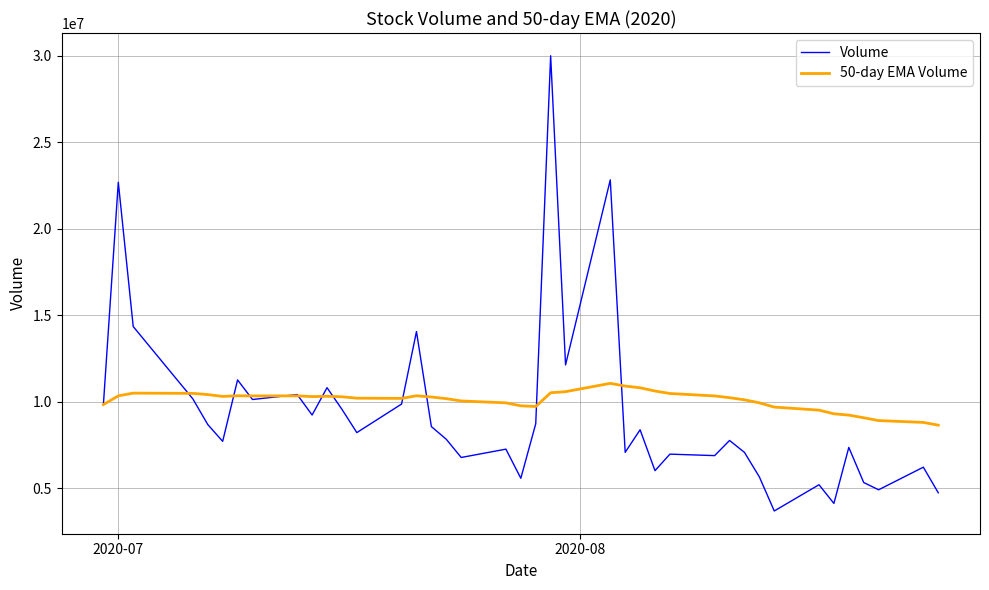

Which series has the largest range (max minus min)?

Volume